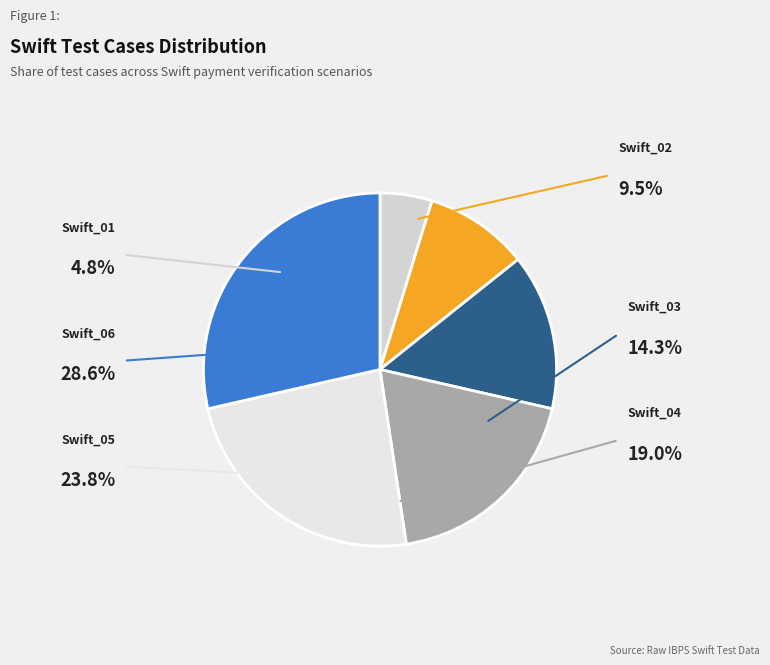

Is Swift_01 the majority of the pie?

No